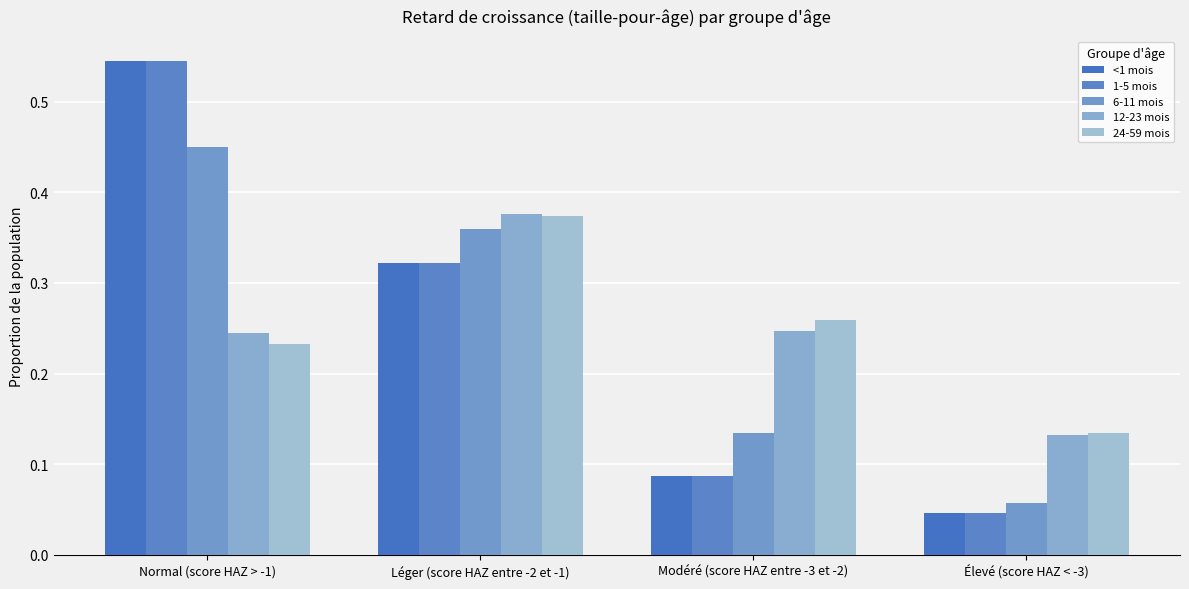

What is the total value across all series at Normal (score HAZ > -1)?

2.0